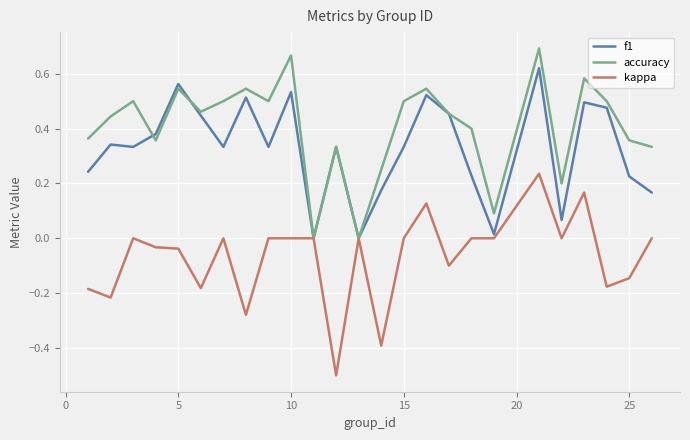

List the series in order of their peak value, highest first.

accuracy, f1, kappa